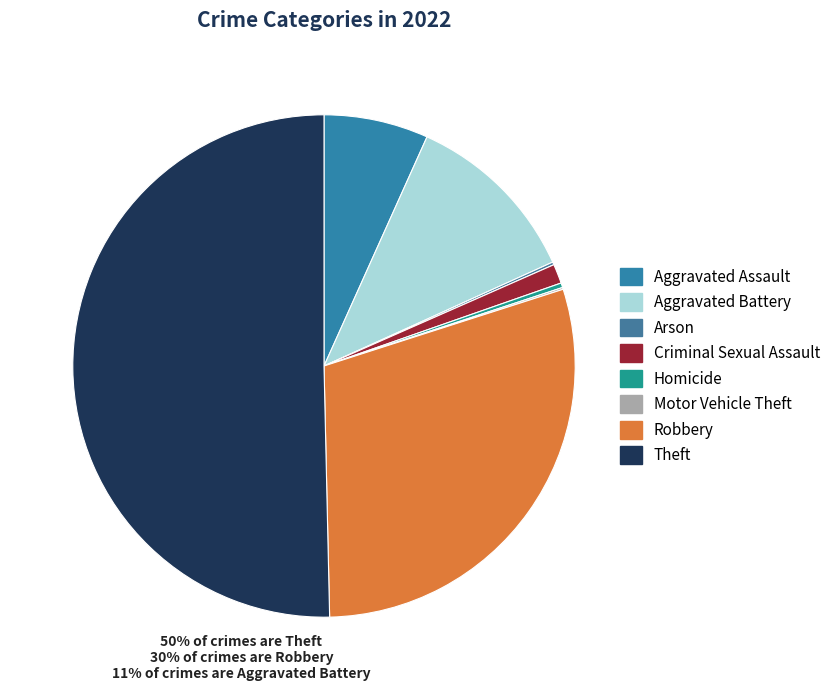

How many segments does this pie chart have?

8